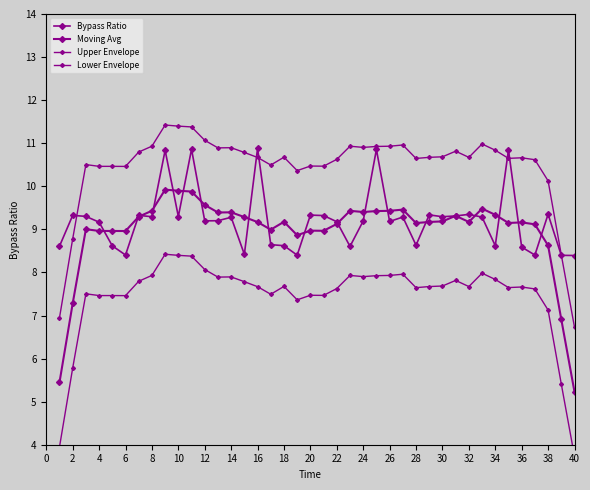

Which series has the largest total across all categories?

Upper Envelope